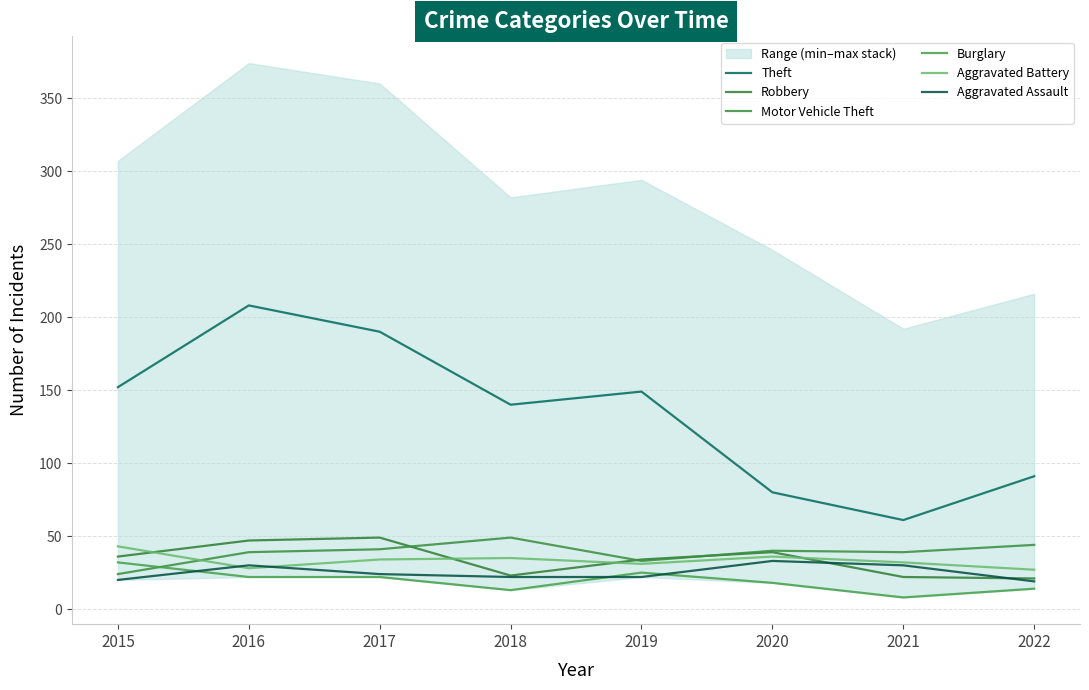

The value of Aggravated Assault at 2020 is 33. True or false?

True